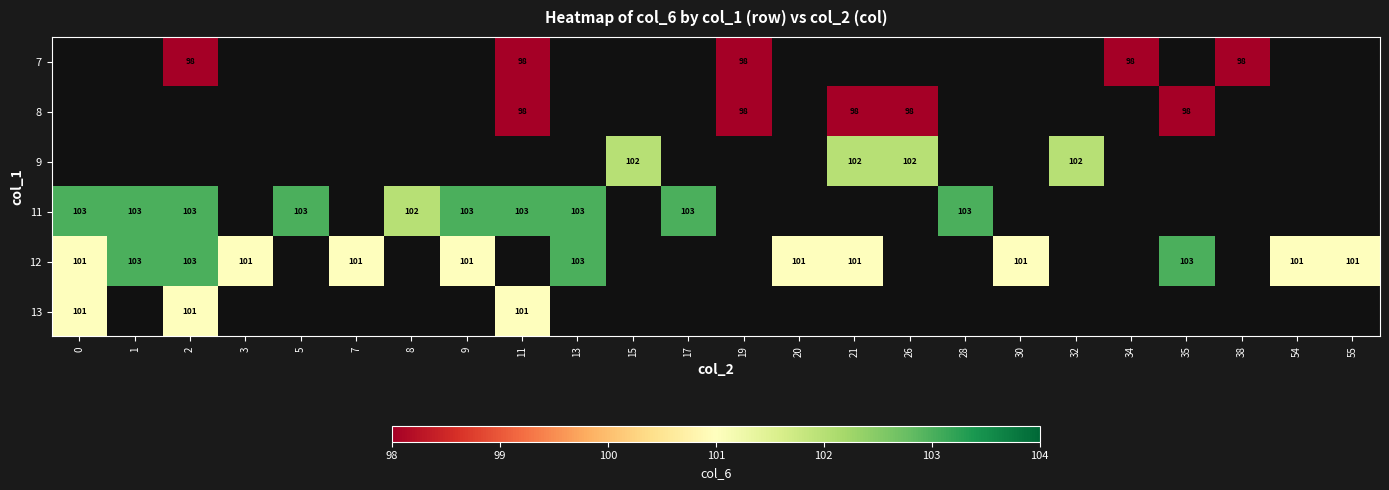

Between 21 and 13, which is larger?

13